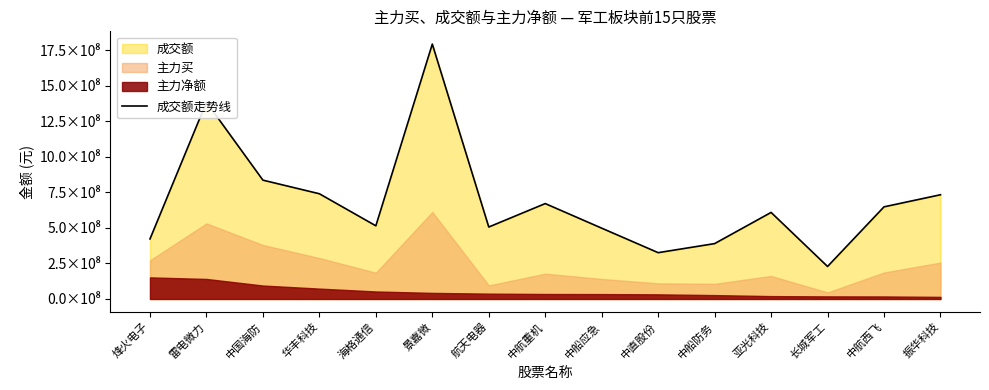

At which category does the data reach its first local valley?

海格通信